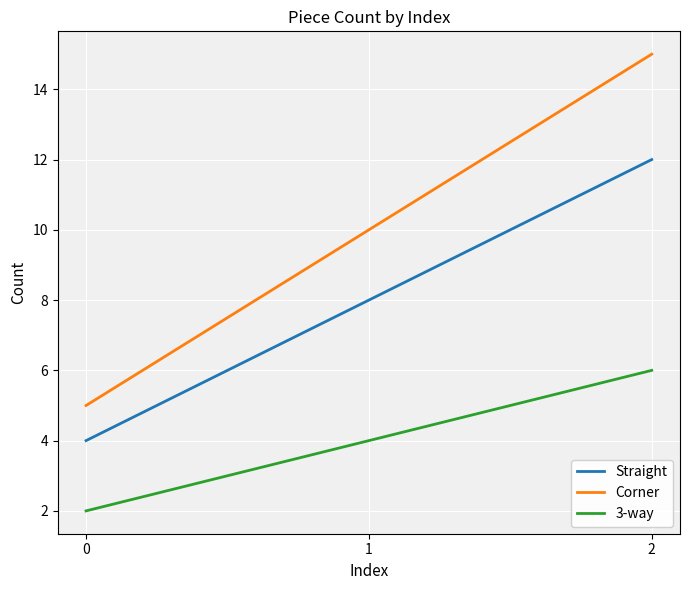

What is the sum of all Corner values?

30